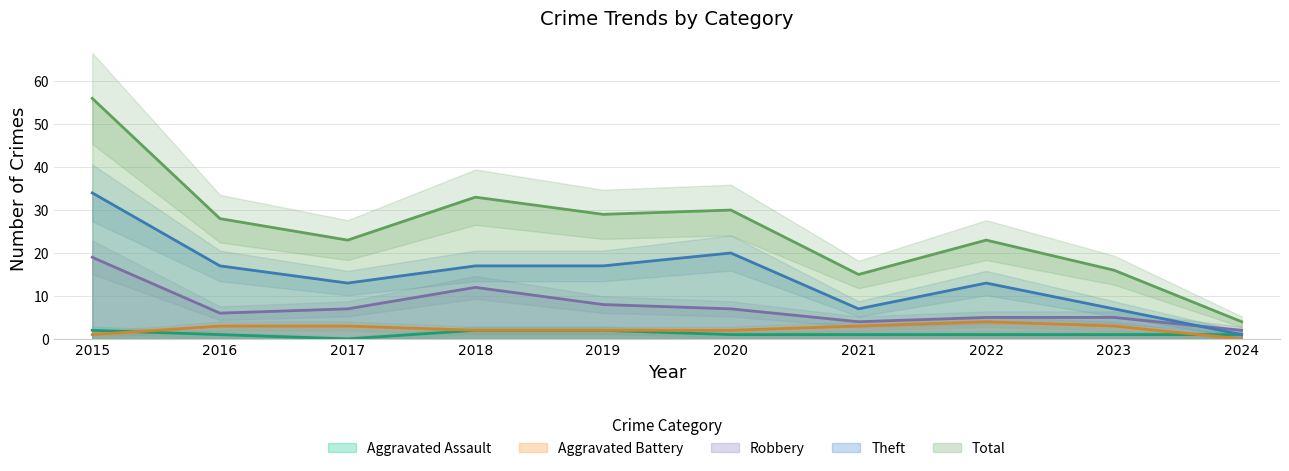

What is the sum of all Total values?

257